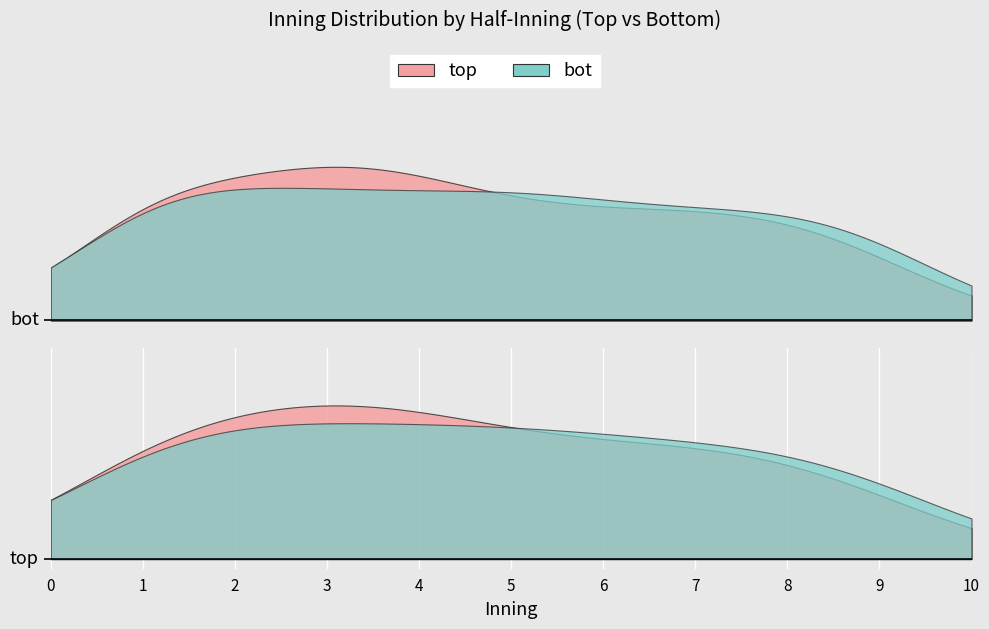

What is the difference between the maximum and minimum values in the top series?

8